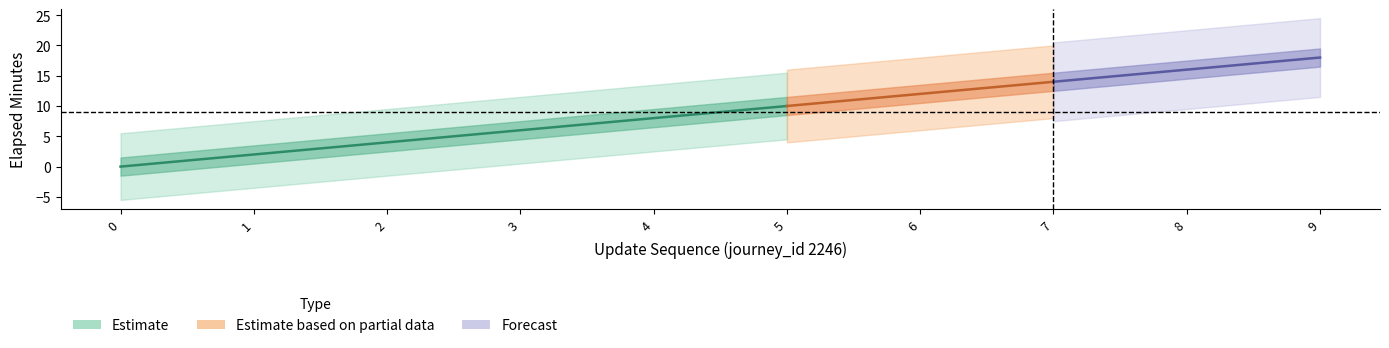

Is the value of time_of_day_minute at 1 greater than the value of elapsed_minutes at 9?

No